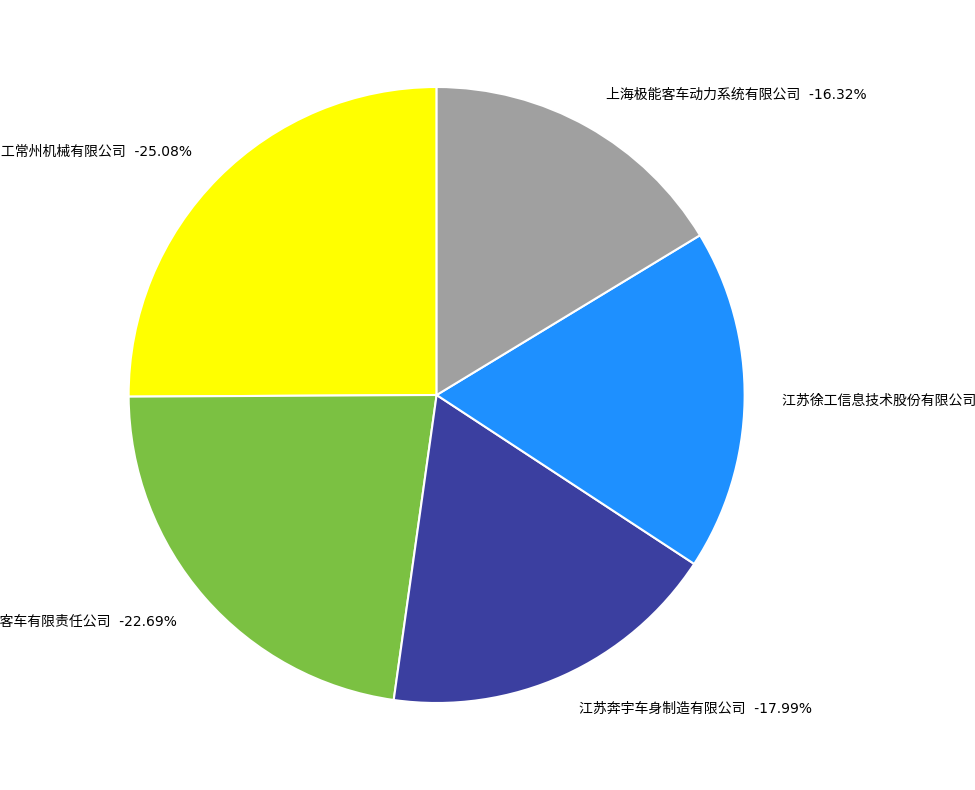

Is there a majority slice in this chart?

No